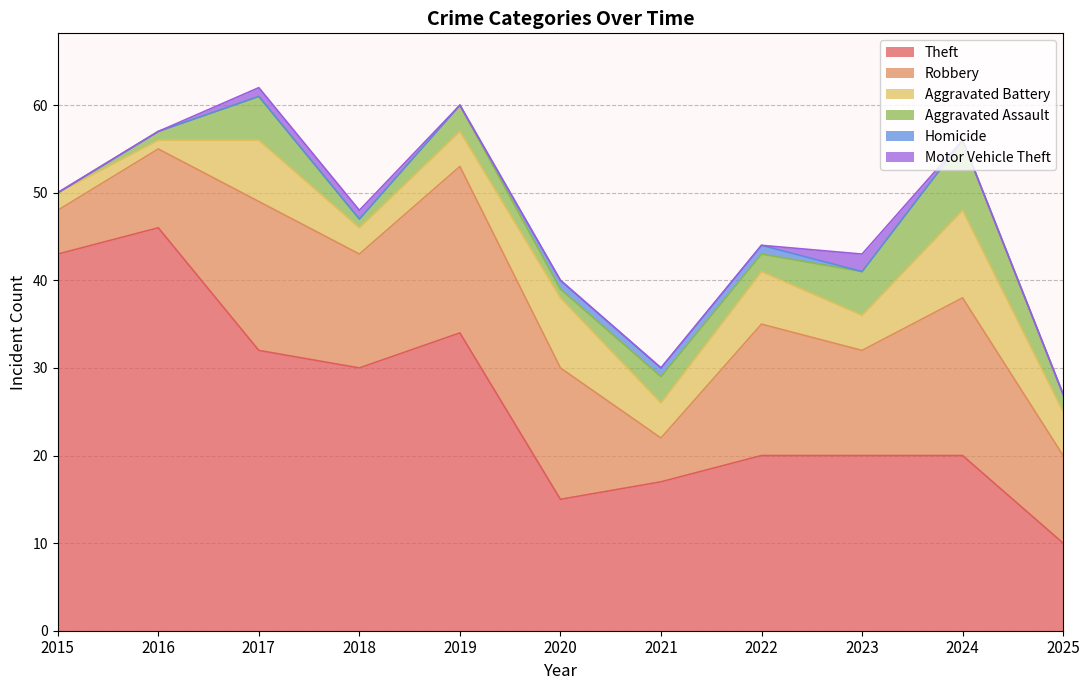

True or false: Aggravated Assault has more than 2 interior local peaks.

True